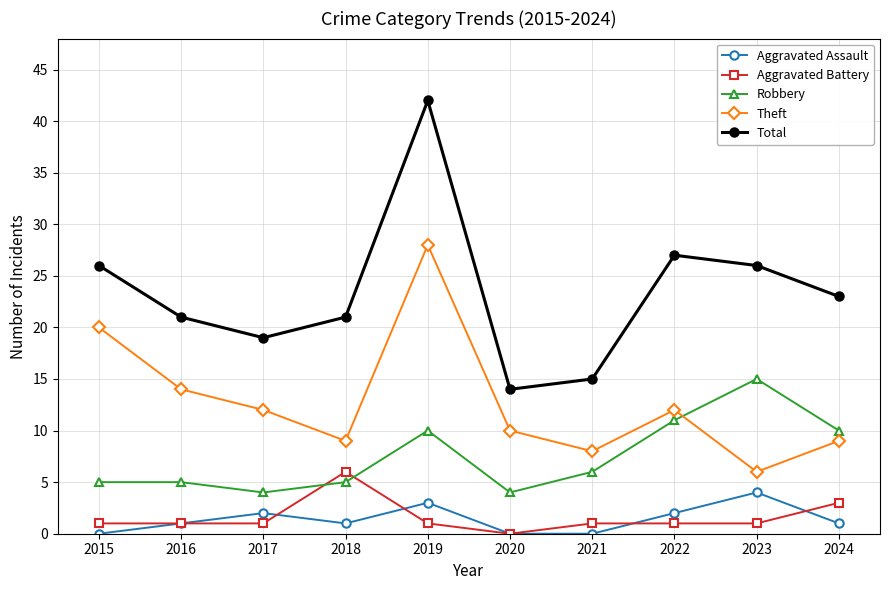

Is the value of Aggravated Assault at 2020 greater than the value of Theft at 2015?

No